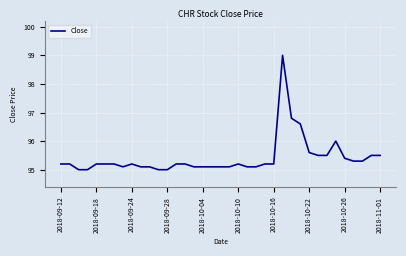

Does the chart have visible grid lines?

Yes